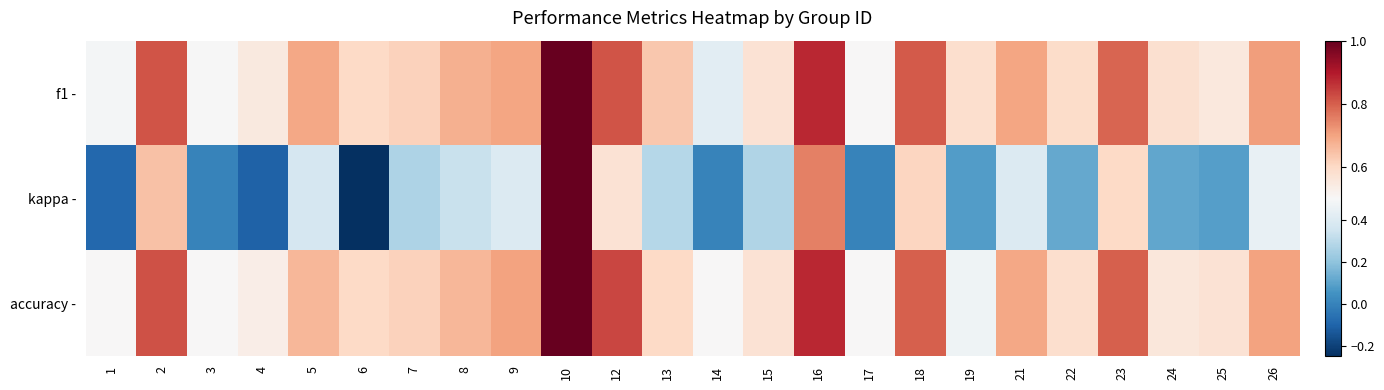

At 14, list the series in order from smallest to largest.

kappa -, f1 -, accuracy -